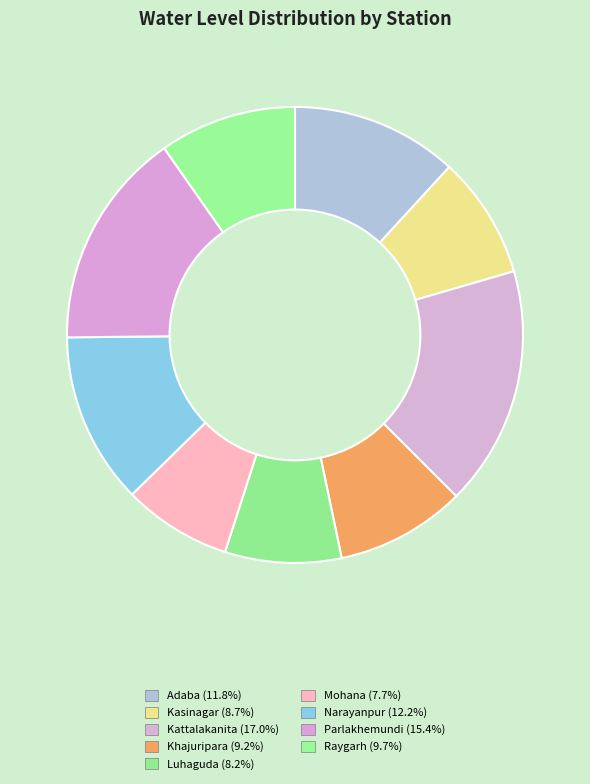

Which has a higher value, Adaba or Kasinagar?

Adaba